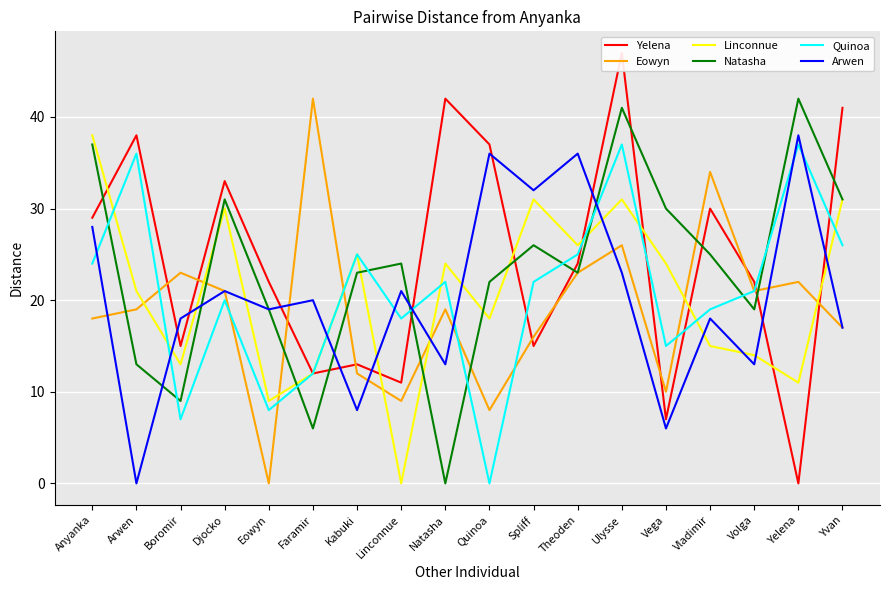

Between Vladimir and Djocko, which is larger?

Djocko